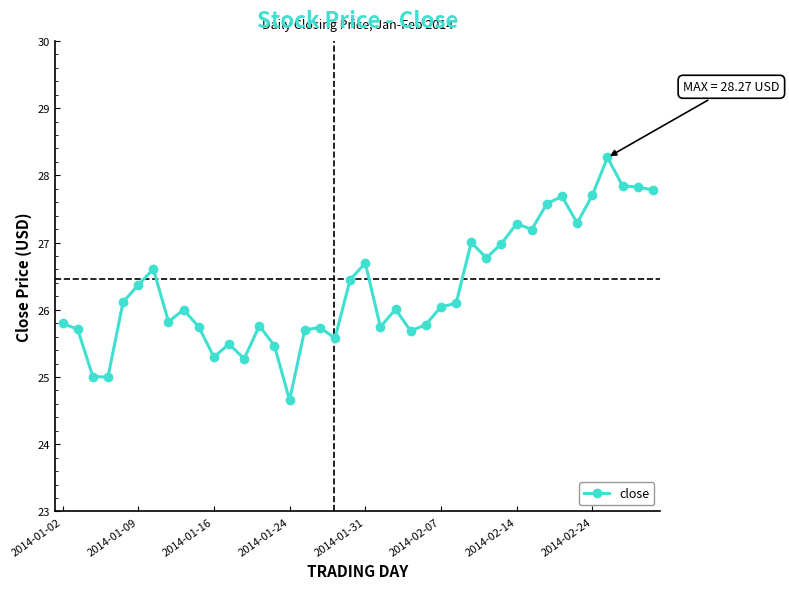

True or false: the data has more than 1 interior local peaks.

True